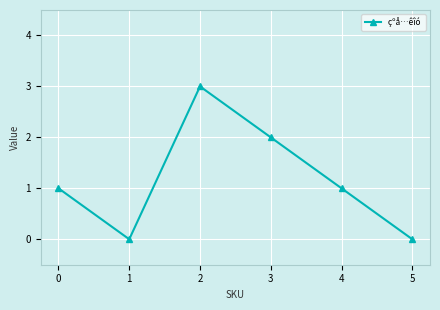

Reading left to right, what are all the values shown in this chart?

0=1	1=0	2=3	3=2	4=1	5=0